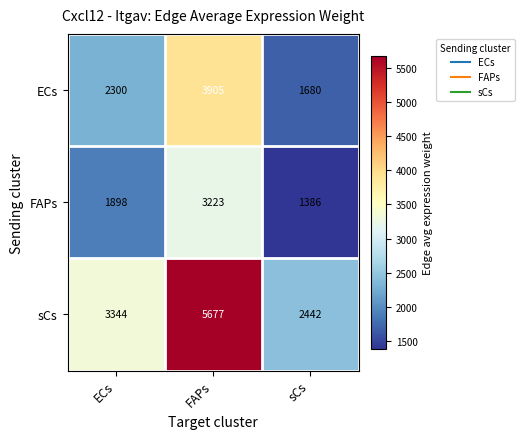

Which series has the largest total across all categories?

sCs